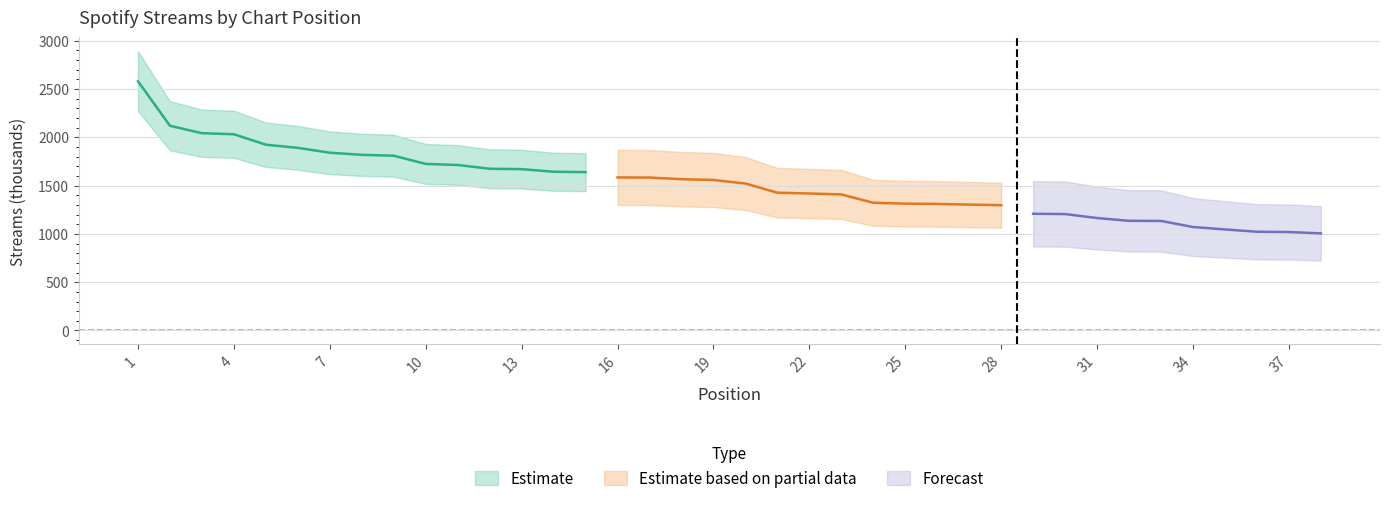

What is the value of the 38th point from the left?

1005